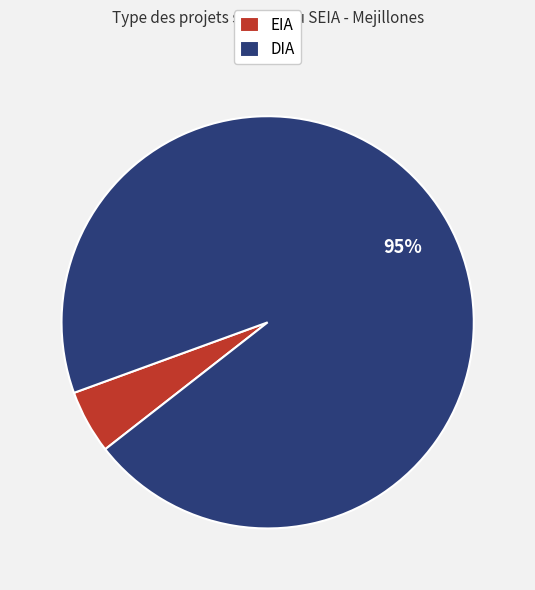

How many segments does this pie chart have?

2